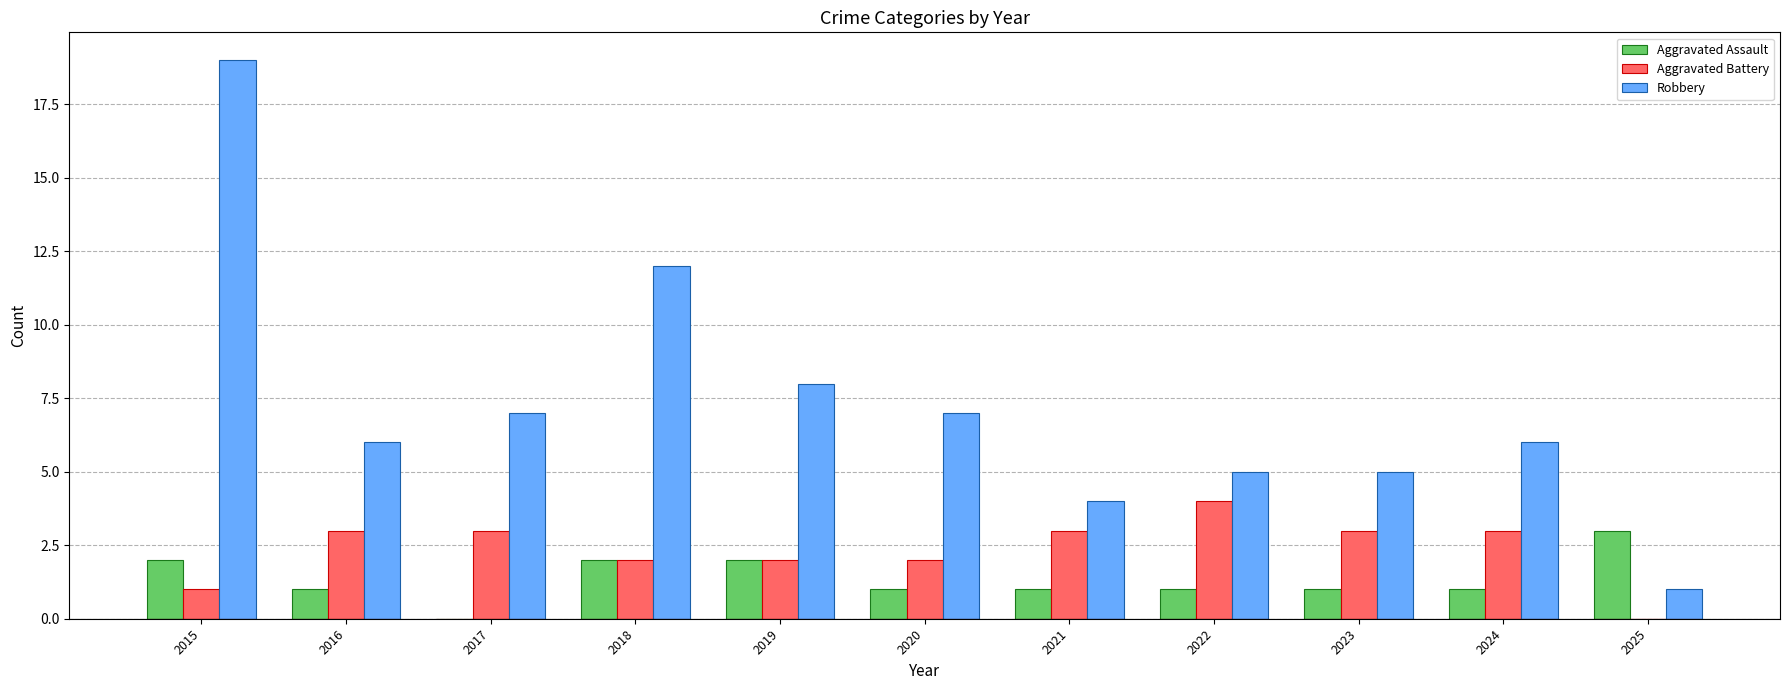

Which category has the highest value across all series?

2015